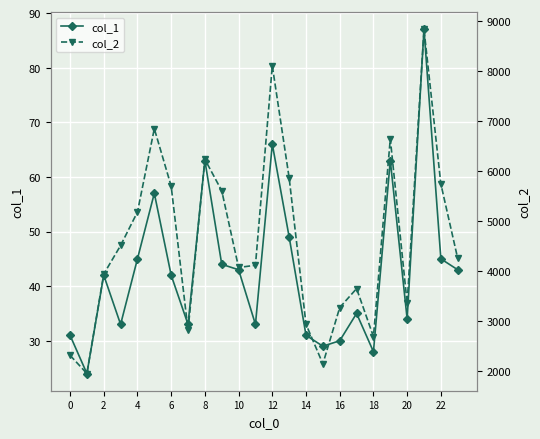

Is it true that col_2 equals 1957 at 13?

False